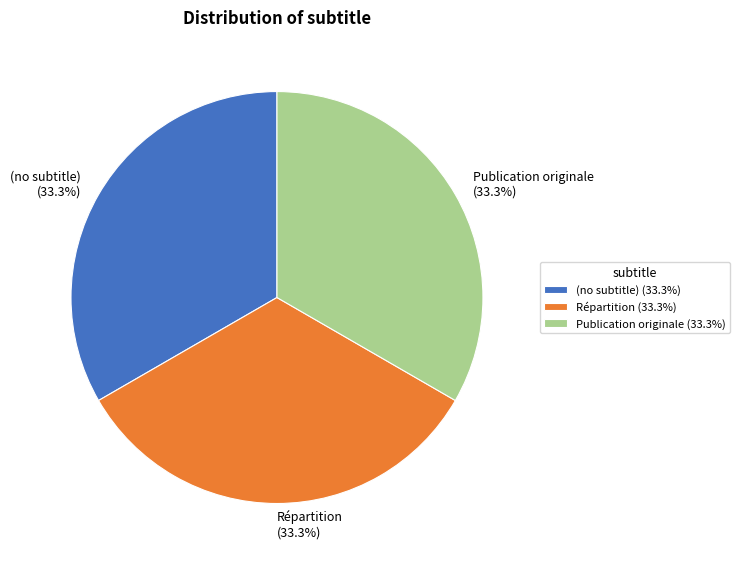

How much of the chart is everything except Répartition?

66.7%